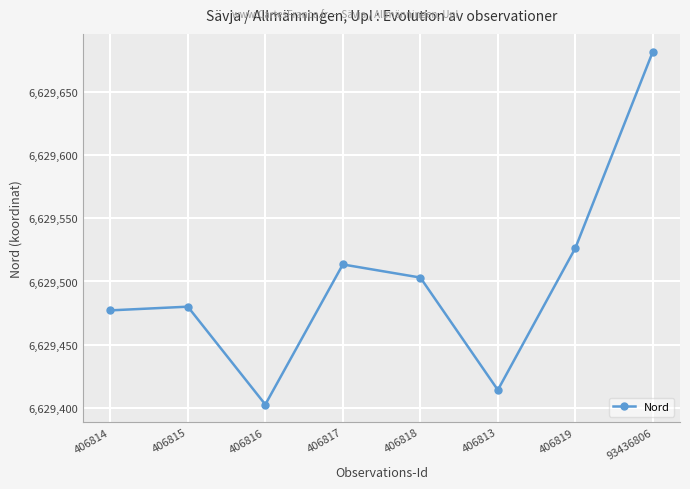

At which category does the data reach its first local valley?

406816